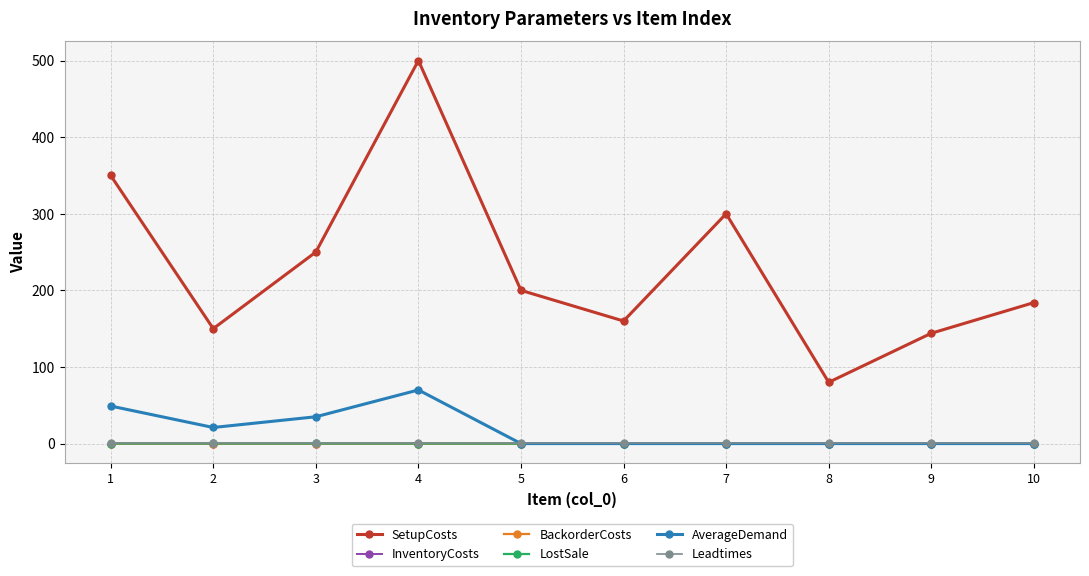

Count the number of categories in the chart.

10